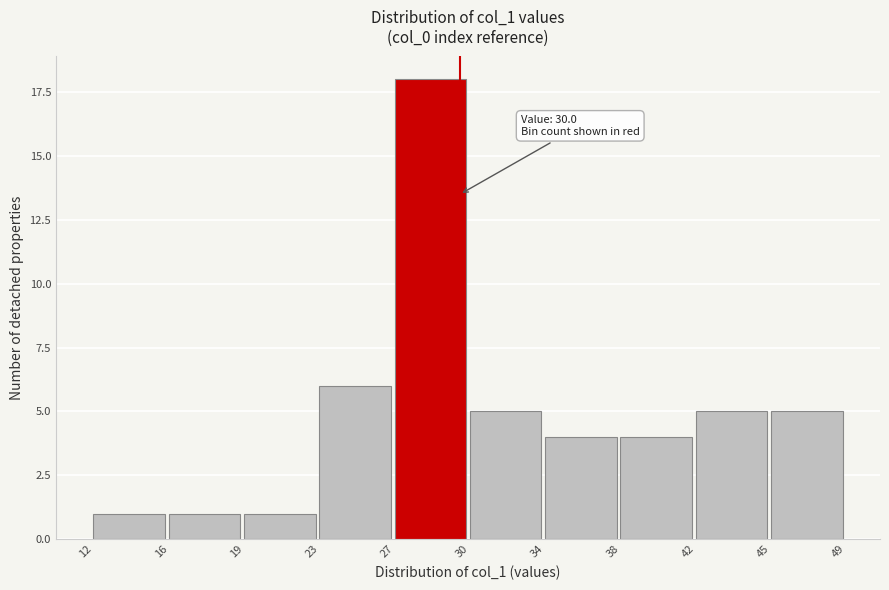

Reading left to right, extract all data points from this chart.

12=1	16=1	19=1	23=6	27=18	30=5	34=4	38=4	42=5	45=5